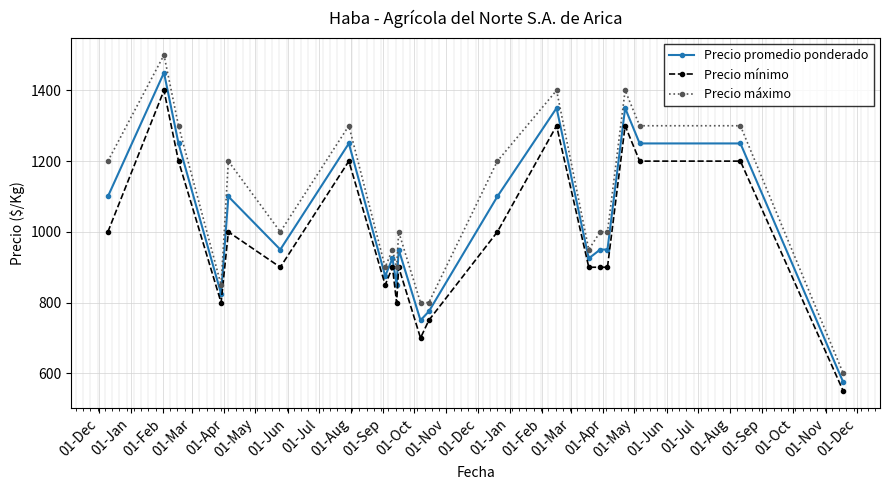

What is the value of the Precio promedio ponderado point at the 11th from the left?

950